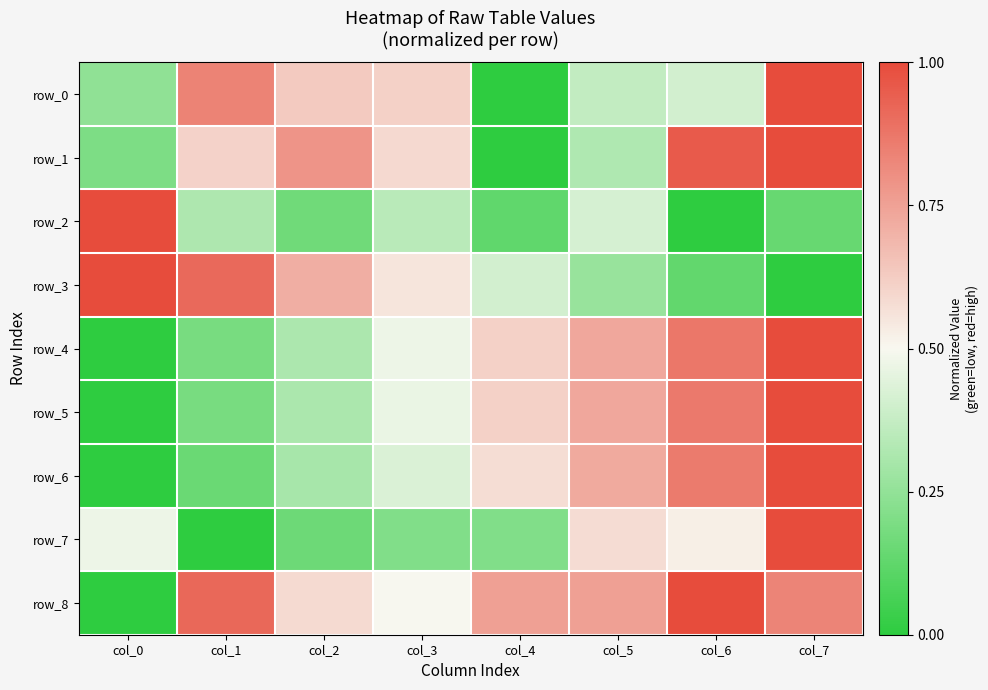

Where is row_2 nearest to the value 0?

col_6